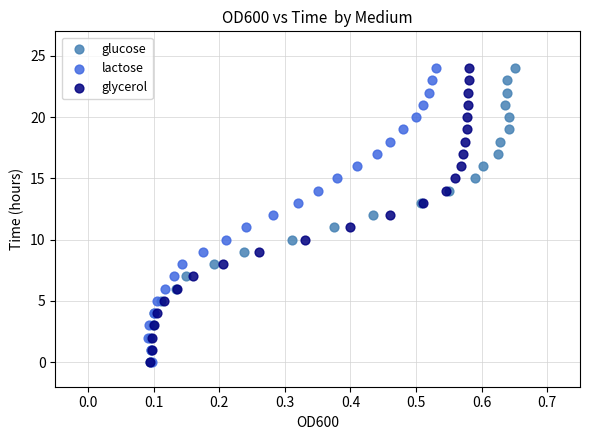

What are all the series names shown in the legend?

glucose, lactose, glycerol